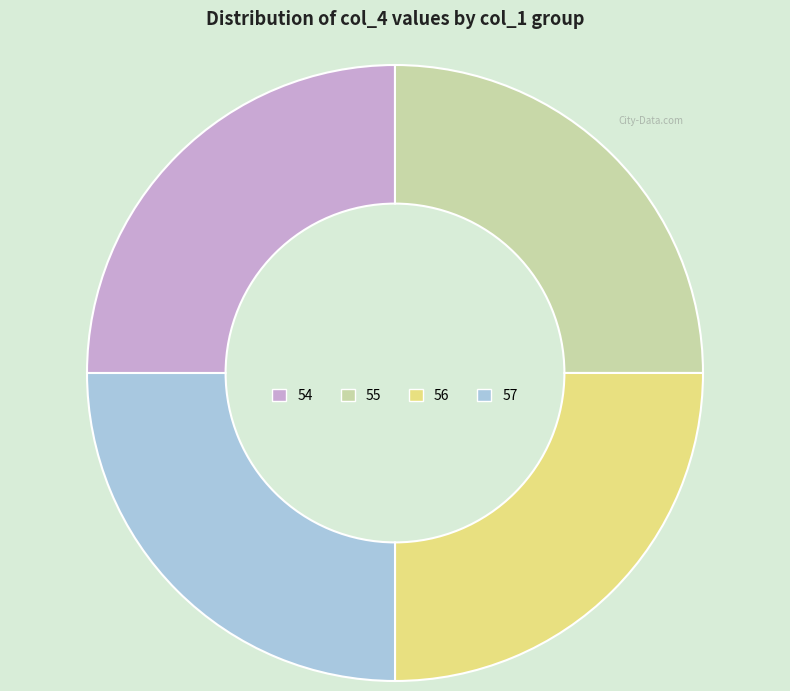

The 54 slice represents 37% of the pie. True or false?

False